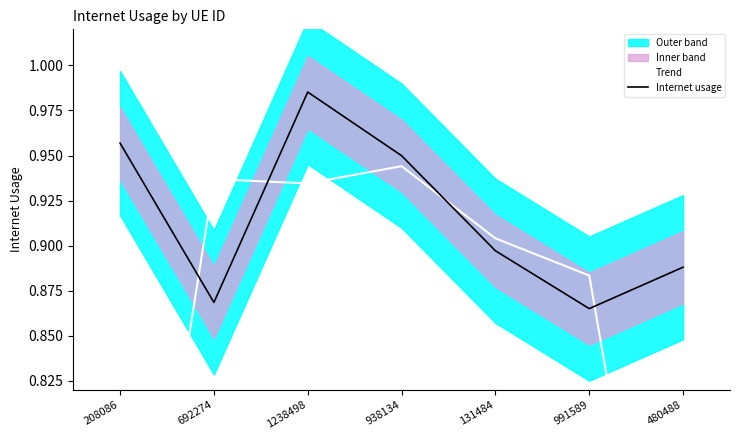

Reading right to left, list all the values displayed in this chart.

Trend: 480488=0.6	991589=0.9	131484=0.9	938134=0.9	1238498=0.9	692274=0.9	208086=0.6
Internet usage: 480488=0.9	991589=0.9	131484=0.9	938134=0.9	1238498=1.0	692274=0.9	208086=1.0